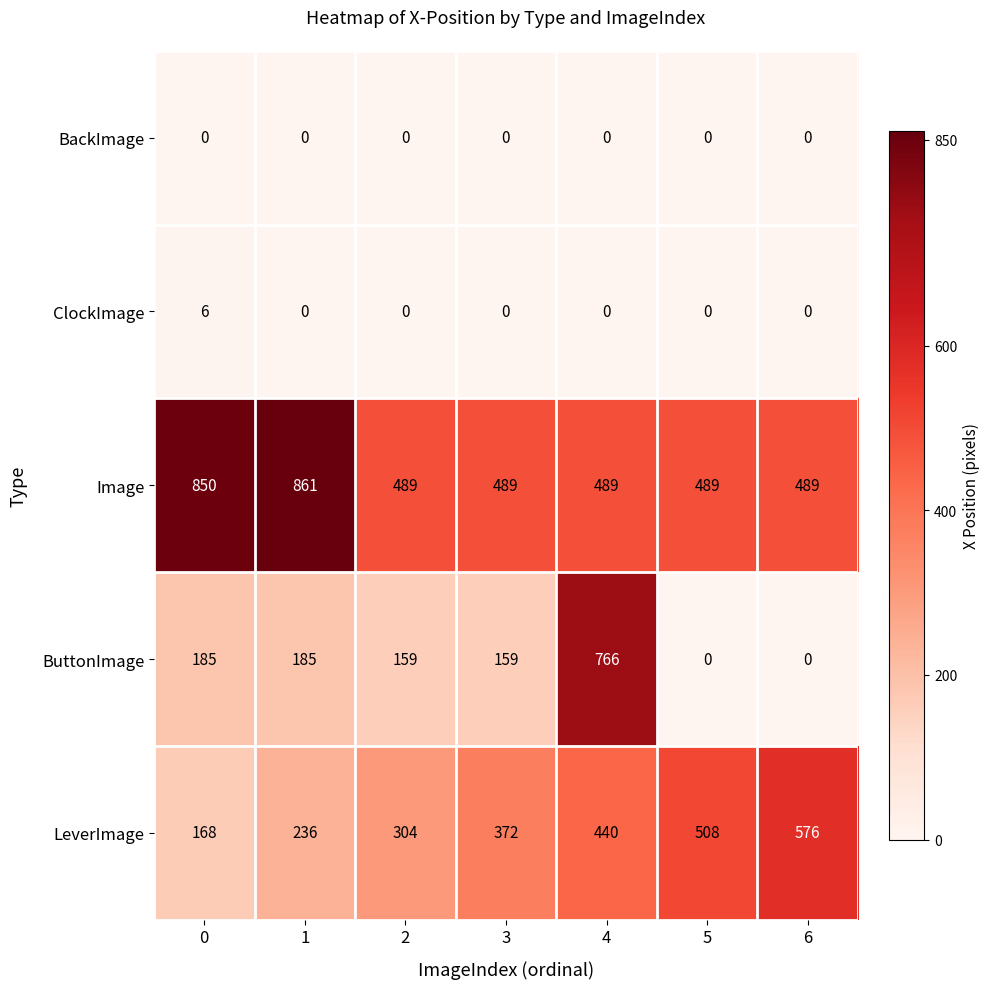

What is the maximum value for ButtonImage?

766